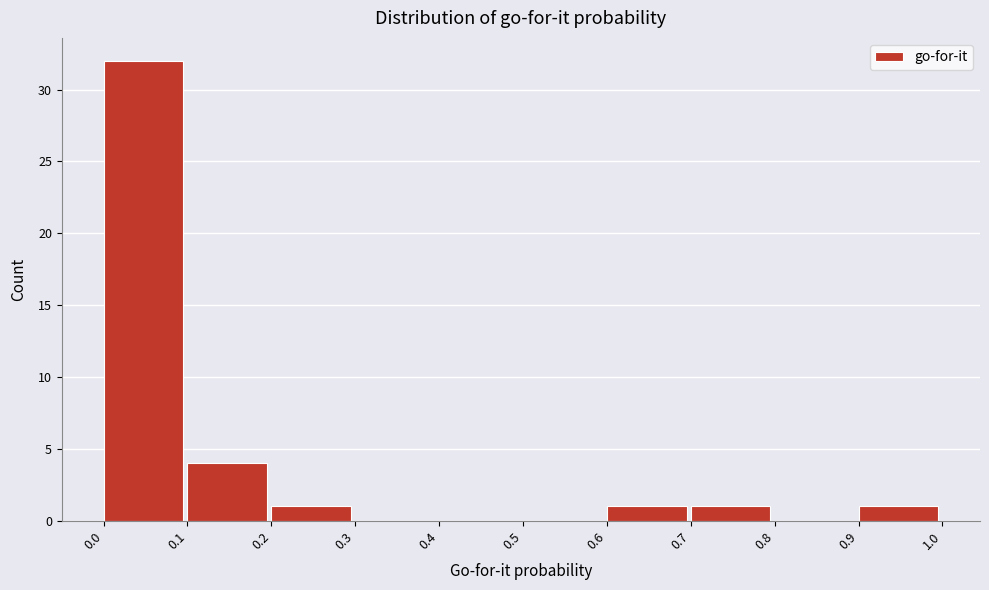

Which range on the x-axis has the tallest bar?

0.0 to 0.1